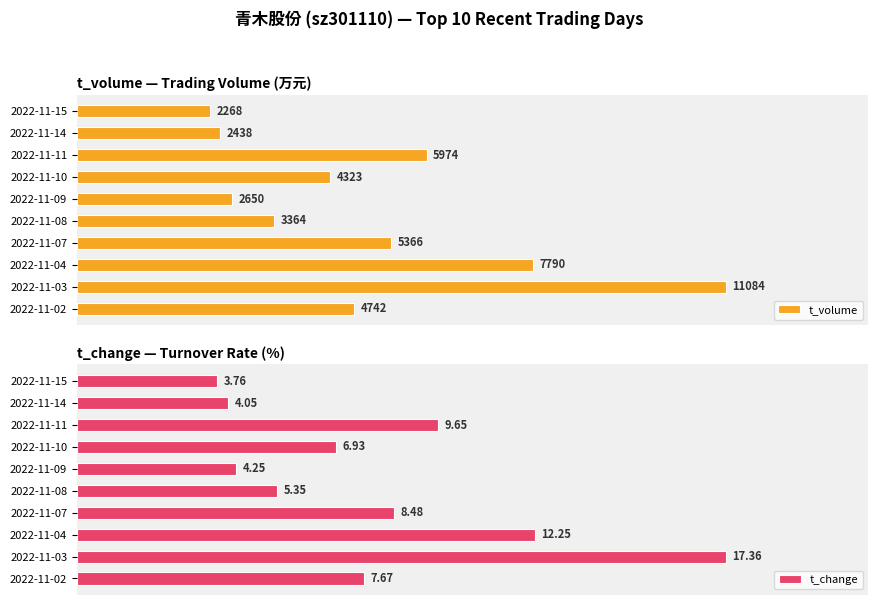

The value of t_change at 2022-11-10 is 0.1. True or false?

False